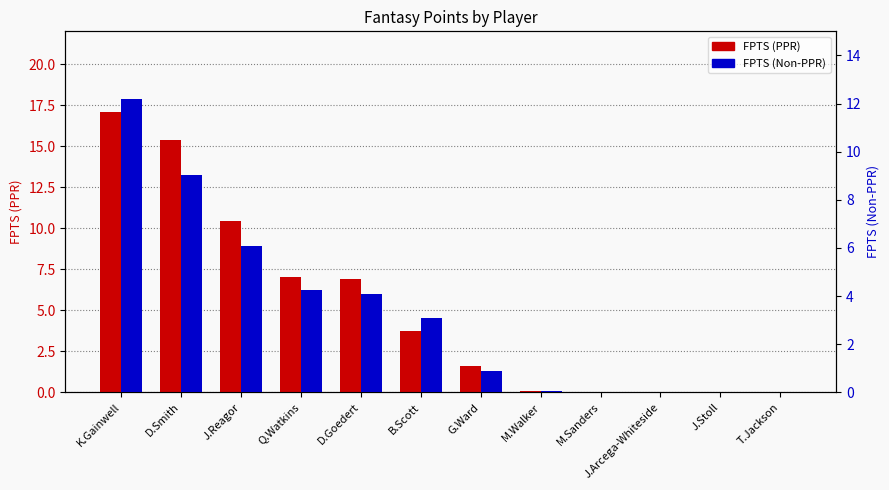

Between Q.Watkins and M.Sanders, which is larger?

Q.Watkins